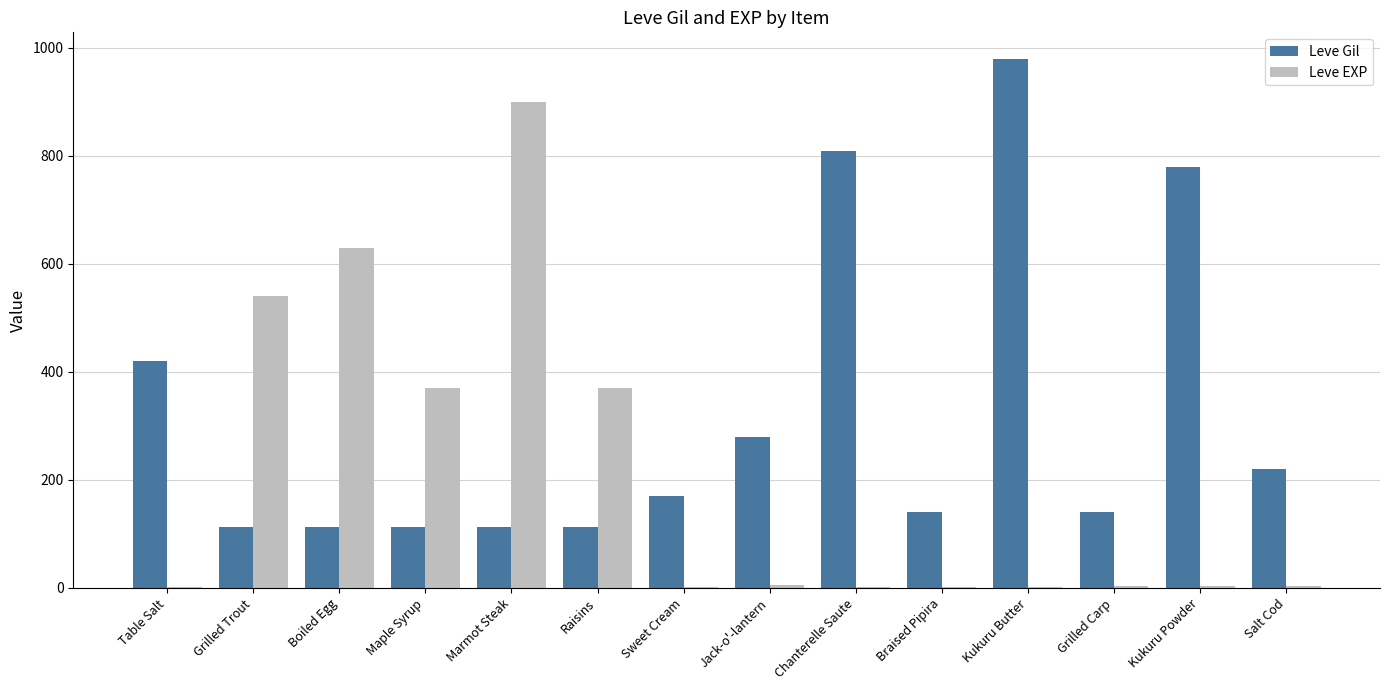

What is the total value across all series at Braised Pipira?

142